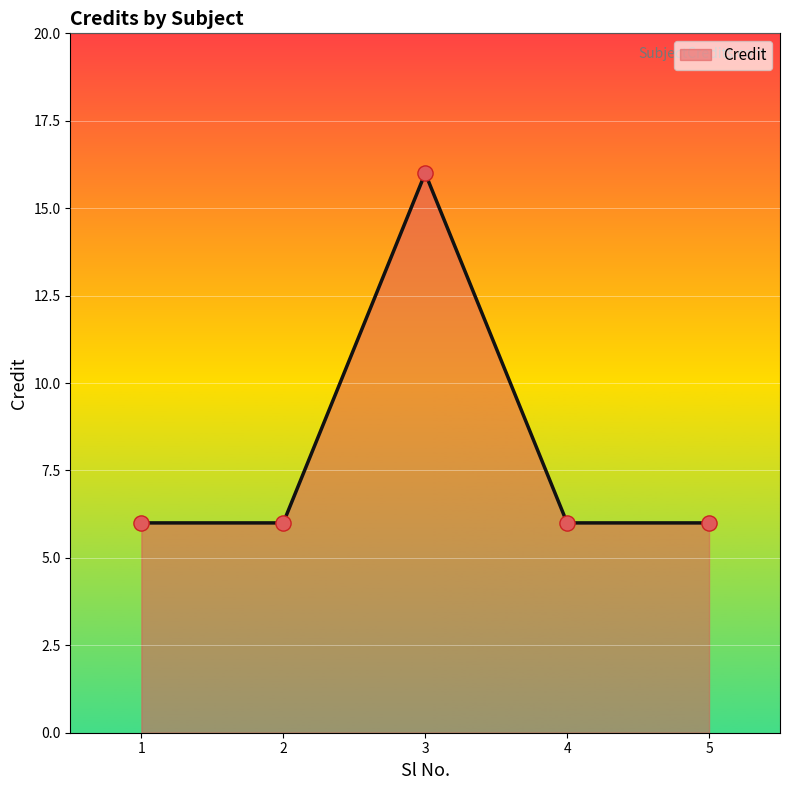

Approximately how many times larger is the value at 4 compared to 1?

1.0